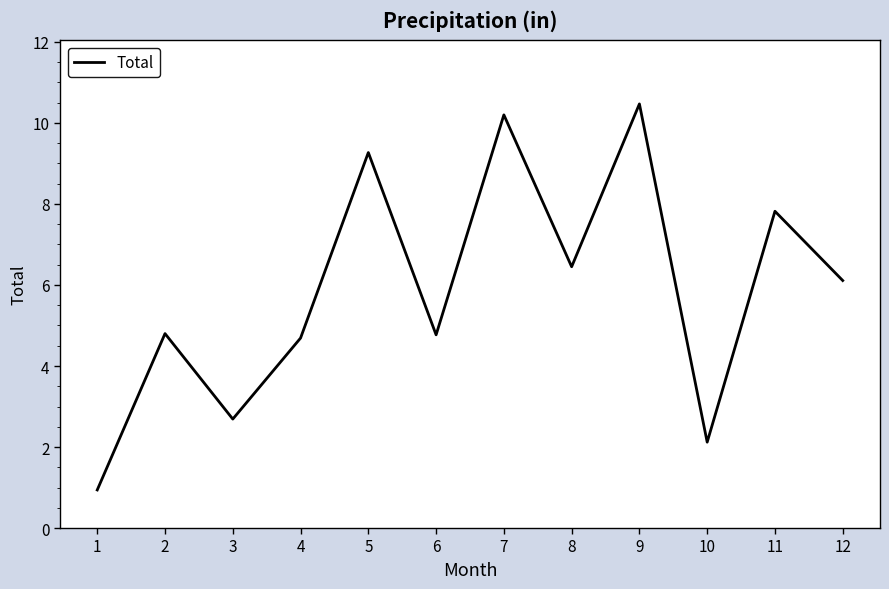

At which category does the data reach its first local peak?

2